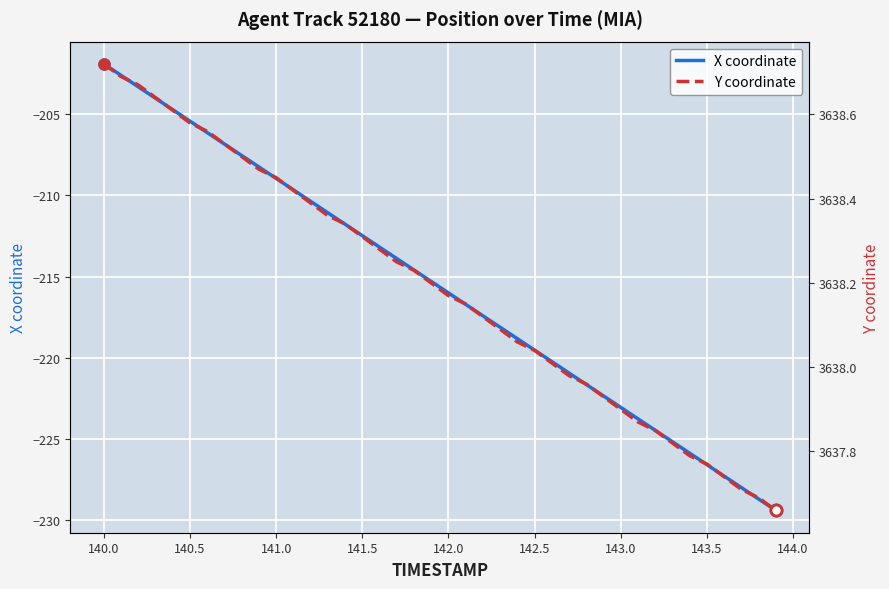

What are all the series names shown in the legend?

X coordinate, Y coordinate